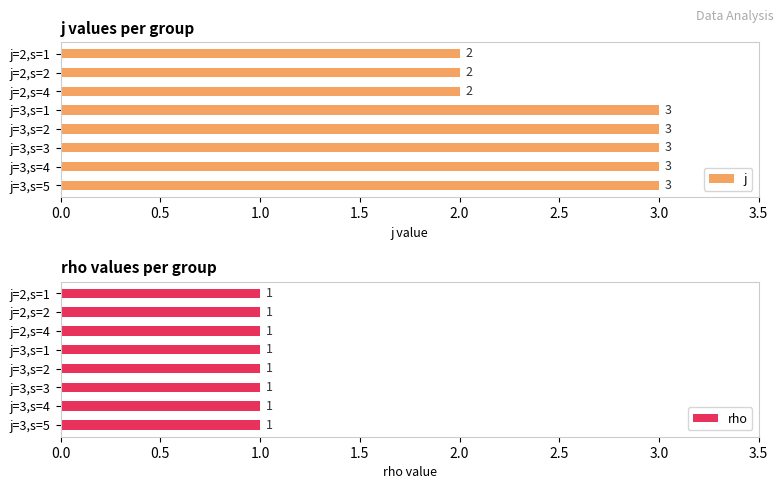

What is the sum of the j values at j=2,s=4 and j=3,s=3?

5